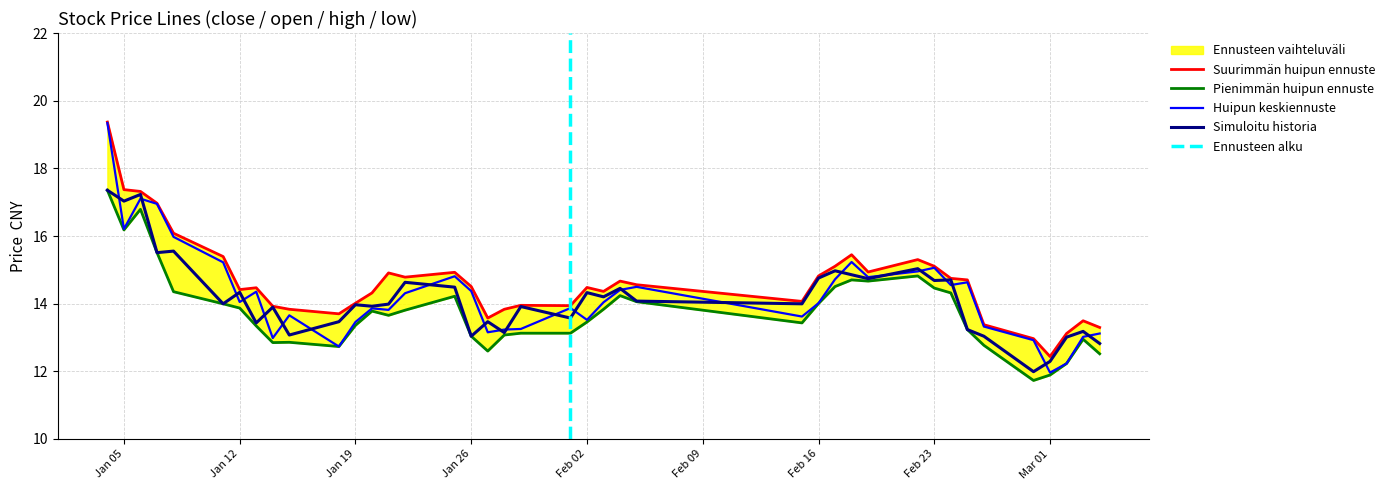

How many data points in low are less than 13?

10